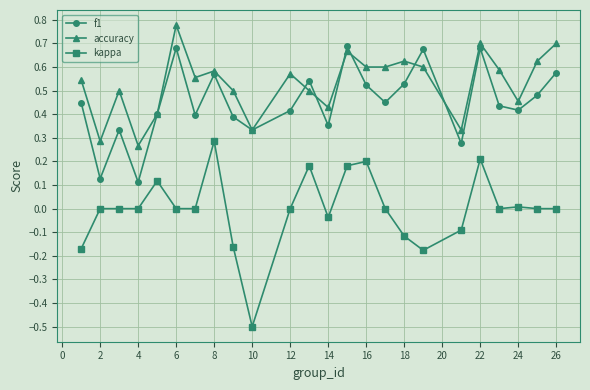

True or false: kappa and accuracy intersect in this chart.

False